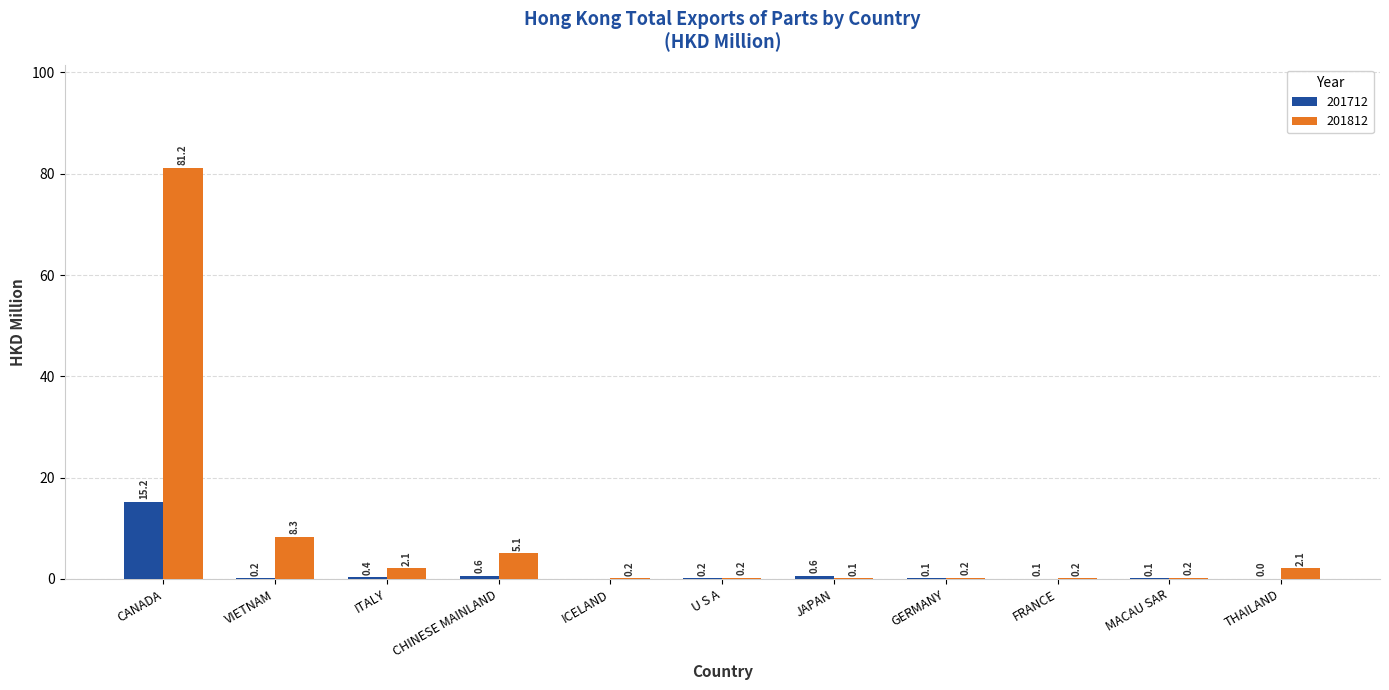

Where is 201812 nearest to the value 40?

VIETNAM